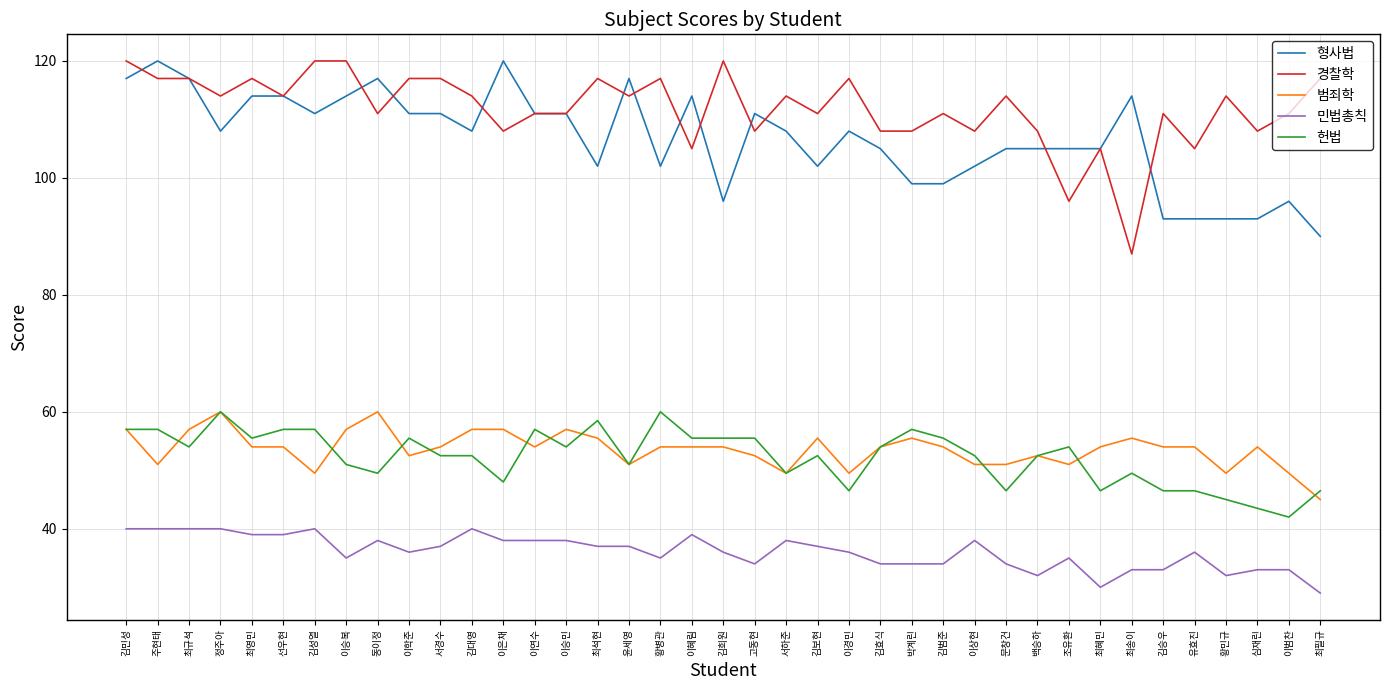

Reading left to right, list all the values displayed in this chart.

형사법: 117.0	120.0	117.0	108.0	114.0	114.0	111.0	114.0	117.0	111.0	111.0	108.0	120.0	111.0	111.0	102.0	117.0	102.0	114.0	96.0	111.0	108.0	102.0	108.0	105.0	99.0	99.0	102.0	105.0	105.0	105.0	105.0	114.0	93.0	93.0	93.0	93.0	96.0	90.0
경찰학: 120.0	117.0	117.0	114.0	117.0	114.0	120.0	120.0	111.0	117.0	117.0	114.0	108.0	111.0	111.0	117.0	114.0	117.0	105.0	120.0	108.0	114.0	111.0	117.0	108.0	108.0	111.0	108.0	114.0	108.0	96.0	105.0	87.0	111.0	105.0	114.0	108.0	111.0	117.0
범죄학: 57.0	51.0	57.0	60.0	54.0	54.0	49.5	57.0	60.0	52.5	54.0	57.0	57.0	54.0	57.0	55.5	51.0	54.0	54.0	54.0	52.5	49.5	55.5	49.5	54.0	55.5	54.0	51.0	51.0	52.5	51.0	54.0	55.5	54.0	54.0	49.5	54.0	49.5	45.0
민법총칙: 40.0	40.0	40.0	40.0	39.0	39.0	40.0	35.0	38.0	36.0	37.0	40.0	38.0	38.0	38.0	37.0	37.0	35.0	39.0	36.0	34.0	38.0	37.0	36.0	34.0	34.0	34.0	38.0	34.0	32.0	35.0	30.0	33.0	33.0	36.0	32.0	33.0	33.0	29.0
헌법: 57.0	57.0	54.0	60.0	55.5	57.0	57.0	51.0	49.5	55.5	52.5	52.5	48.0	57.0	54.0	58.5	51.0	60.0	55.5	55.5	55.5	49.5	52.5	46.5	54.0	57.0	55.5	52.5	46.5	52.5	54.0	46.5	49.5	46.5	46.5	45.0	43.5	42.0	46.5